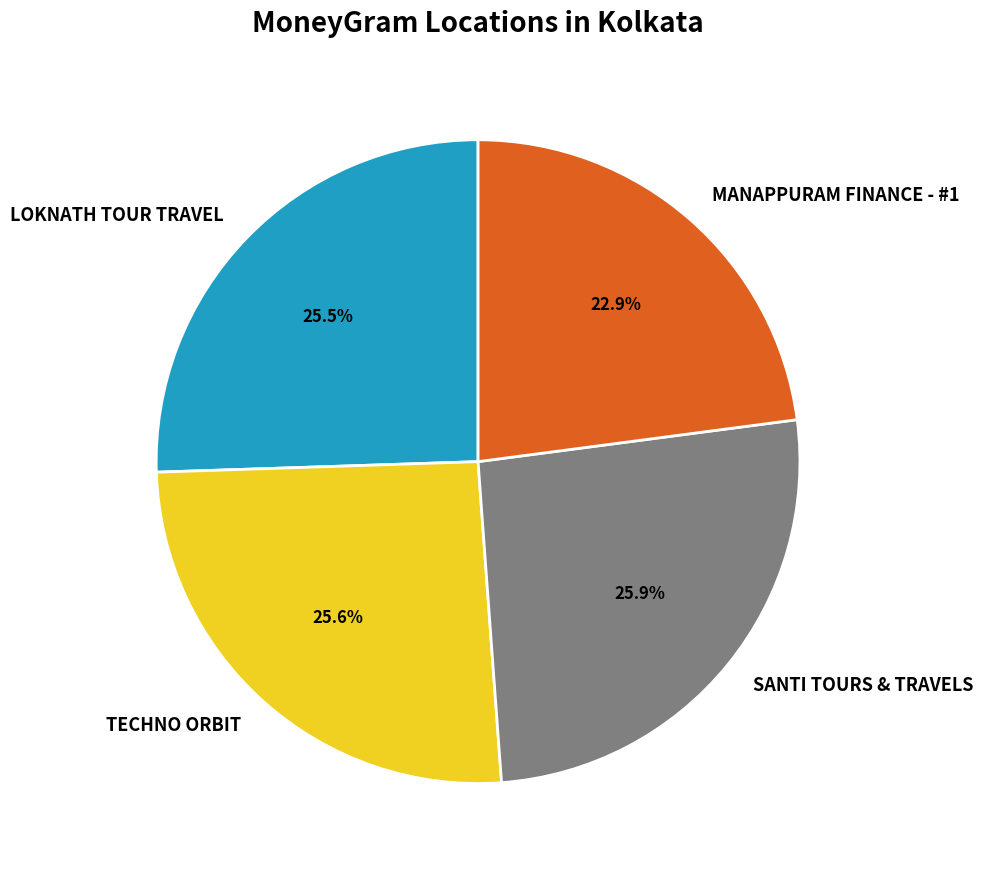

Is it true that MANAPPURAM FINANCE - #1 is 13% of the pie?

False